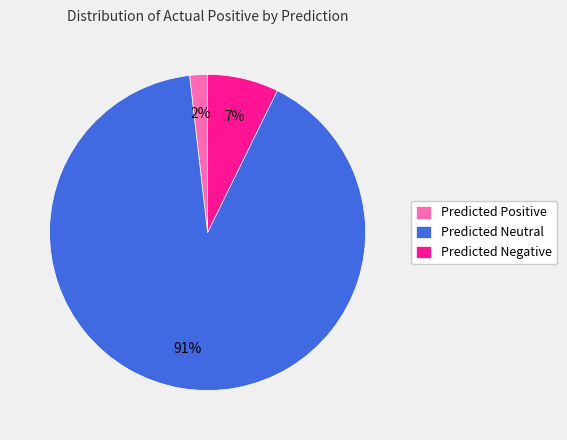

Rank the categories by value from lowest to highest.

Predicted Positive, Predicted Negative, Predicted Neutral